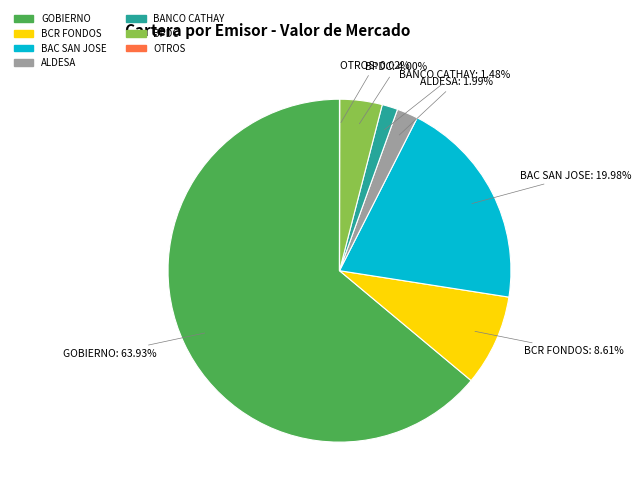

Does any single category account for the majority?

Yes